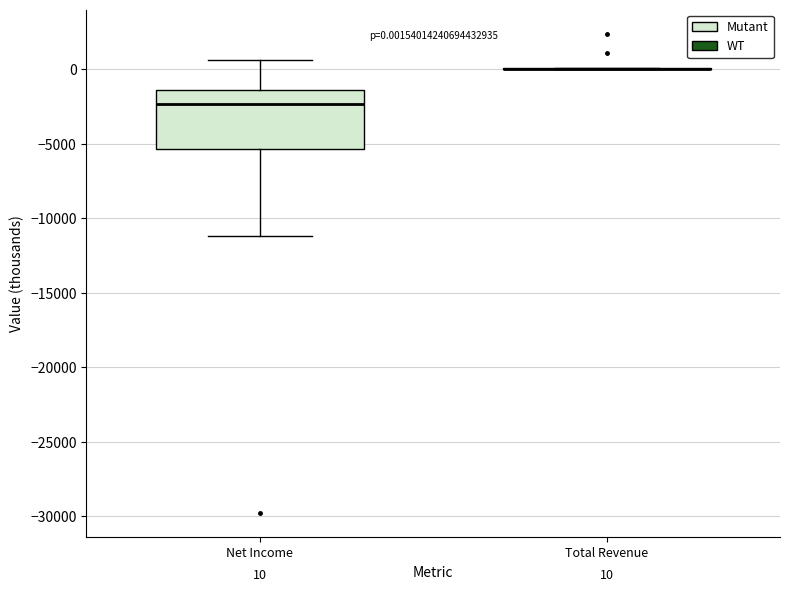

Comparing the boxes themselves (not the whiskers), which one is the tallest?

Net Income